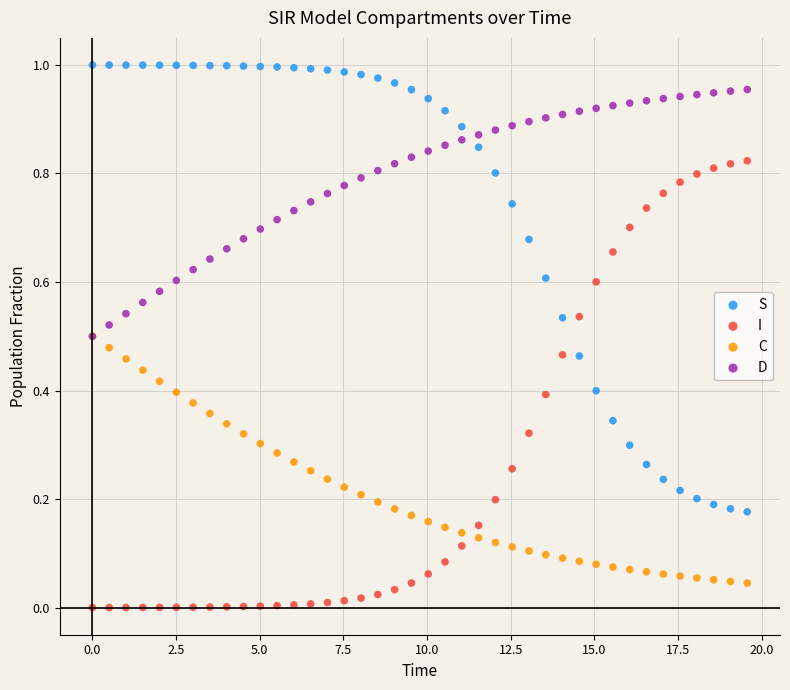

What are all the series names shown in the legend?

S, I, C, D